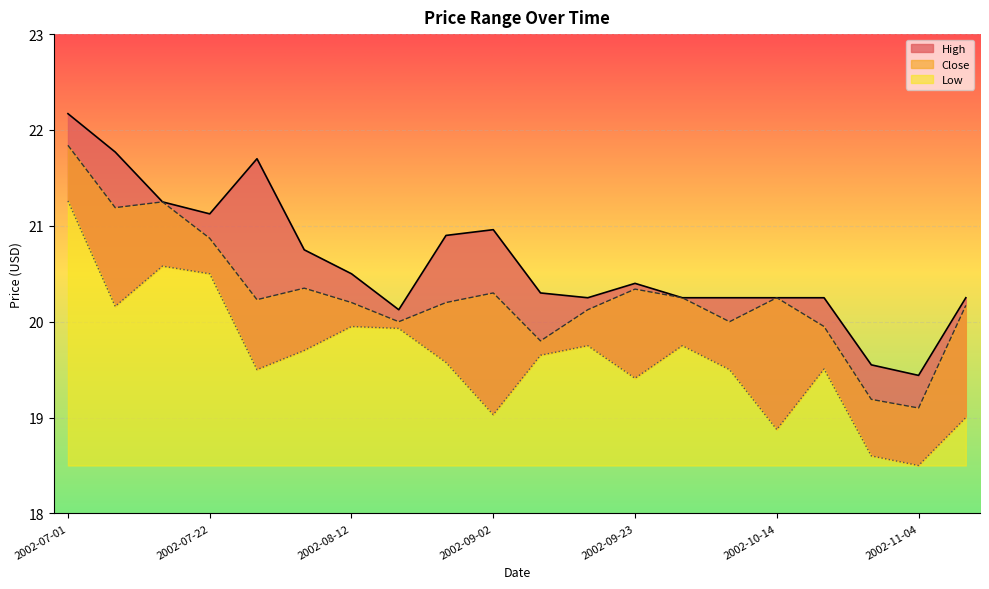

Between 2002-09-23 and 2002-10-28, which series saw the biggest shift?

Close